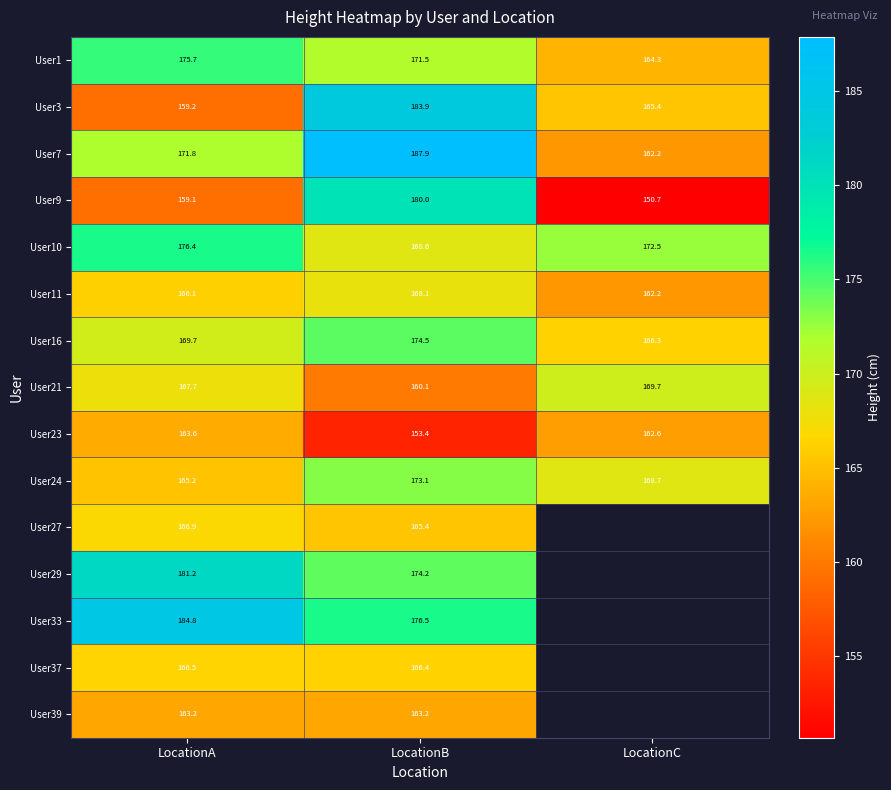

Which category has the highest value across all series?

LocationB